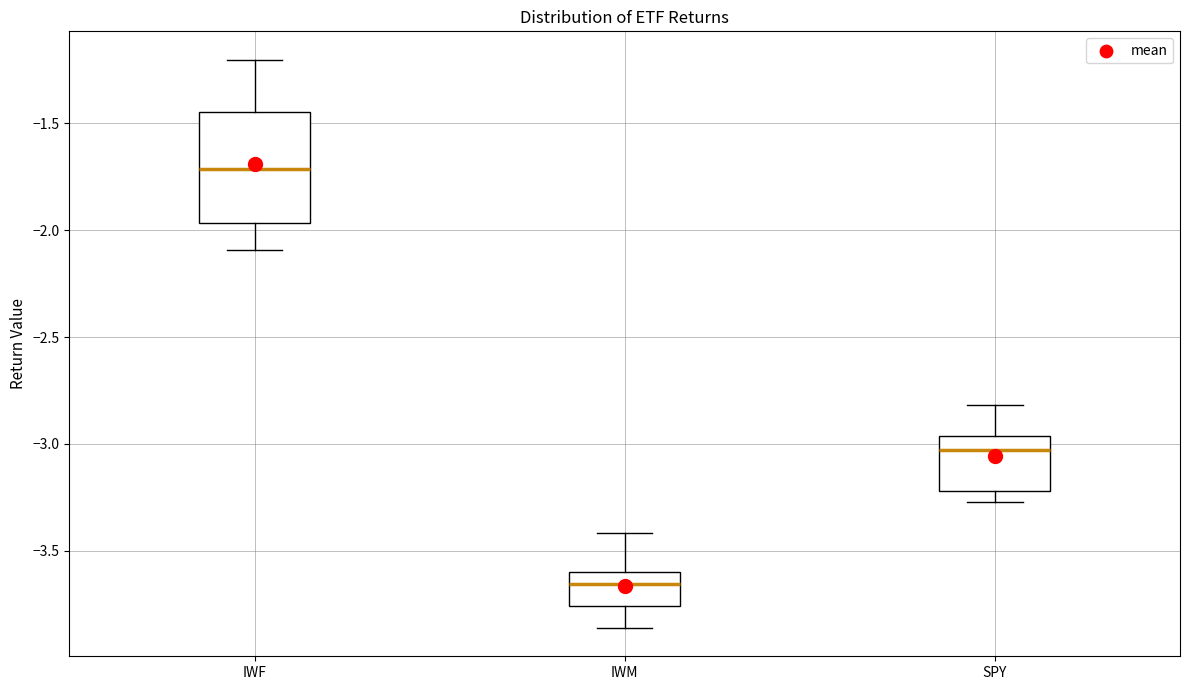

Reading left to right, read every box against the y-axis: the position of its median line, the range the box covers, and the ends of its whiskers. The values are not printed on the chart, so give them approximately, as read against the axis.

IWF: median -1.70, box -1.95 to -1.45, whiskers -2.10 to -1.20
IWM: median -3.65, box -3.75 to -3.60, whiskers -3.85 to -3.40
SPY: median -3.05, box -3.20 to -2.95, whiskers -3.25 to -2.80